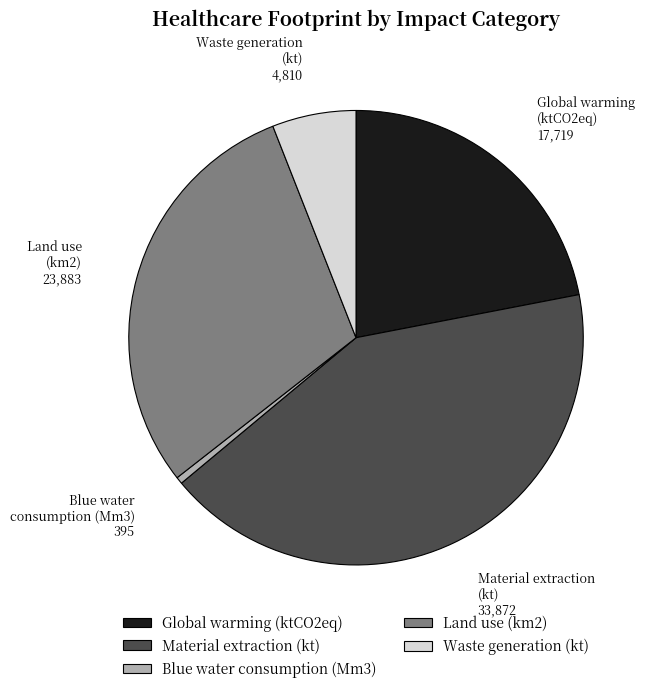

Do Land use (km2) and Blue water consumption (Mm3) together represent more than half of the pie?

No